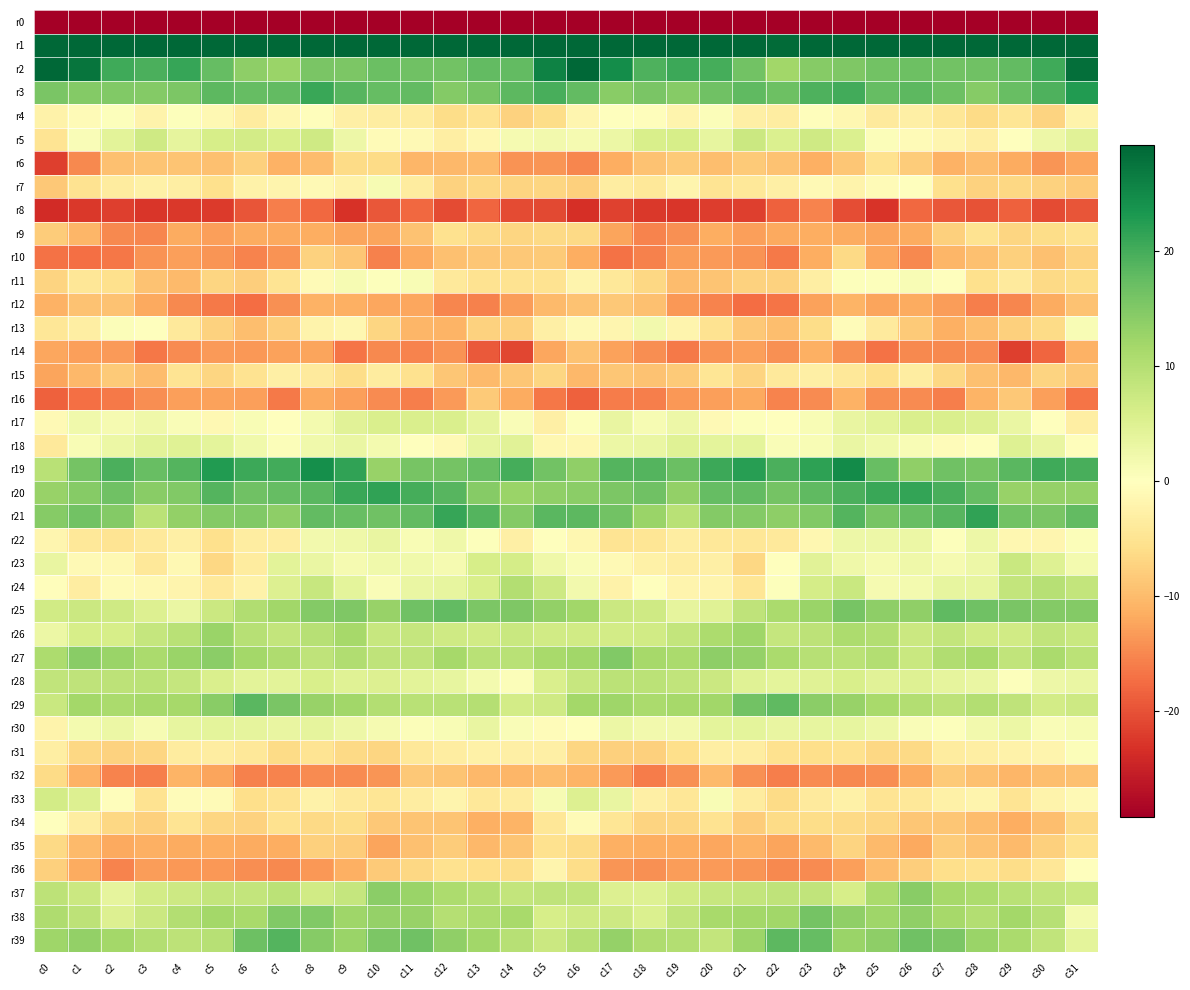

List the series in order of their peak value, lowest first.

r0, r8, r14, r12, r16, r10, r32, r35, r6, r9, r15, r36, r34, r4, r31, r7, r11, r13, r22, r30, r18, r17, r33, r5, r23, r28, r24, r26, r37, r27, r38, r25, r29, r39, r20, r21, r3, r19, r2, r1